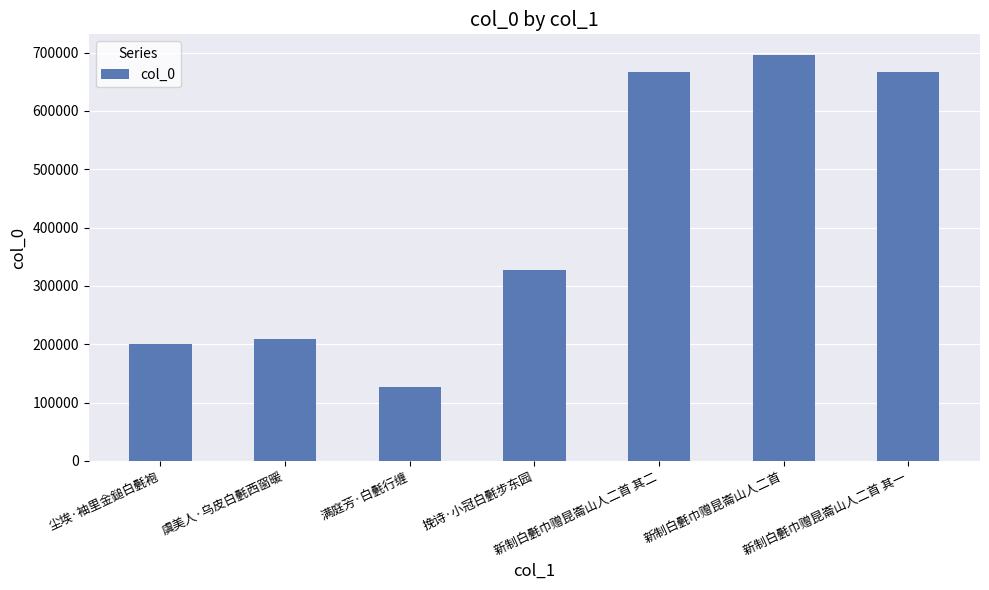

Is it true that the value at 新制白氎巾赠昆崙山人二首 is 1017132?

False